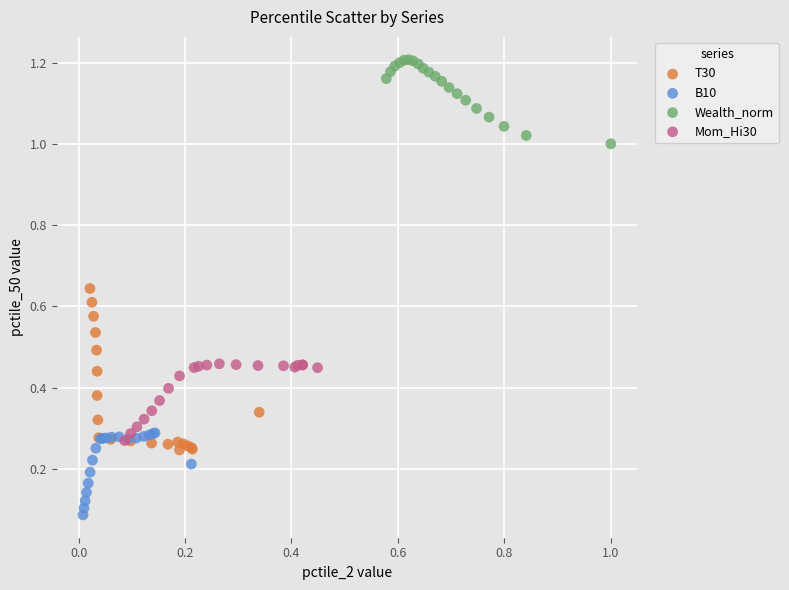

Which series contains the highest Y value?

Wealth_norm